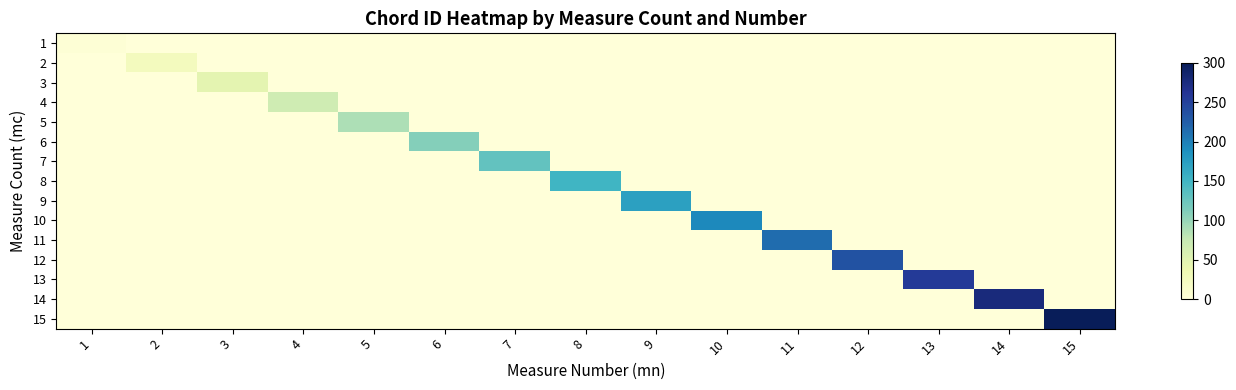

What is the maximum value shown in the chart?

298